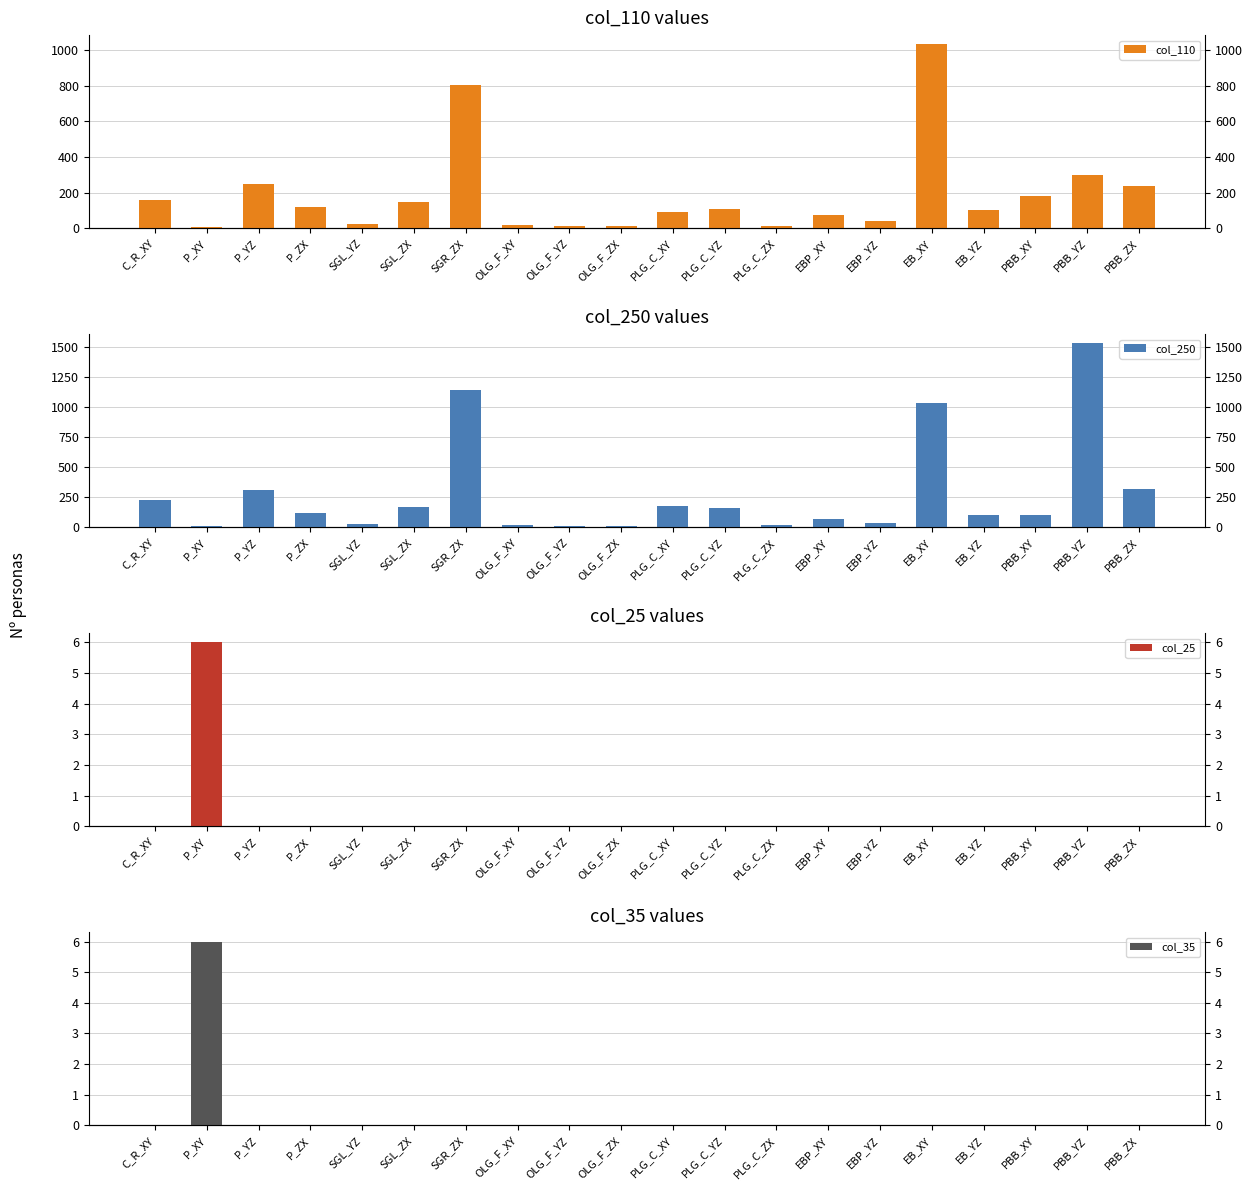

Rank the categories by col_35 value from highest to lowest.

P_XY, C_R_XY, P_YZ, P_ZX, SGL_YZ, SGL_ZX, SGR_ZX, OLG_F_XY, OLG_F_YZ, OLG_F_ZX, PLG_C_XY, PLG_C_YZ, PLG_C_ZX, EBP_XY, EBP_YZ, EB_XY, EB_YZ, PBB_XY, PBB_YZ, PBB_ZX